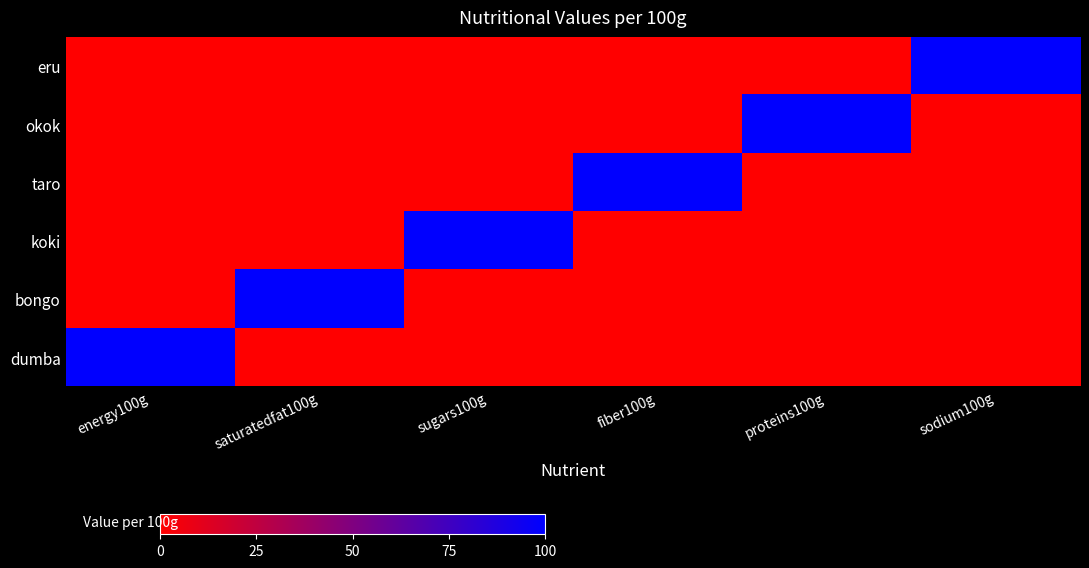

At how many categories does at least one series exceed 71?

6